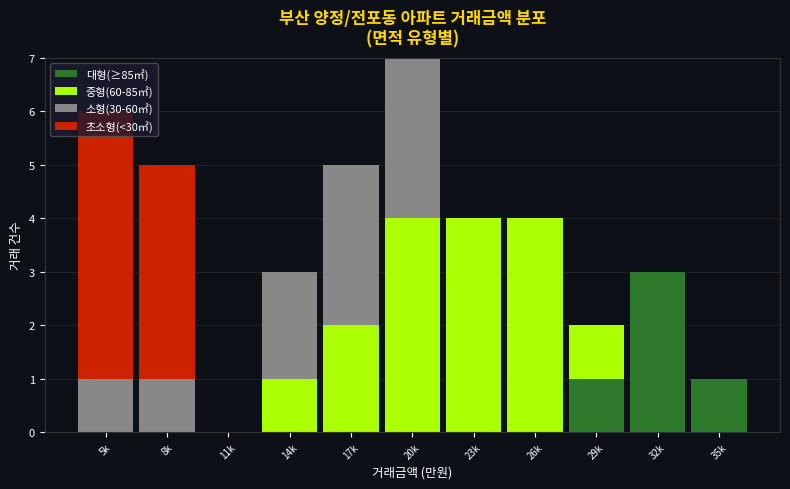

What is the maximum value for 대형(≥85㎡)?

3